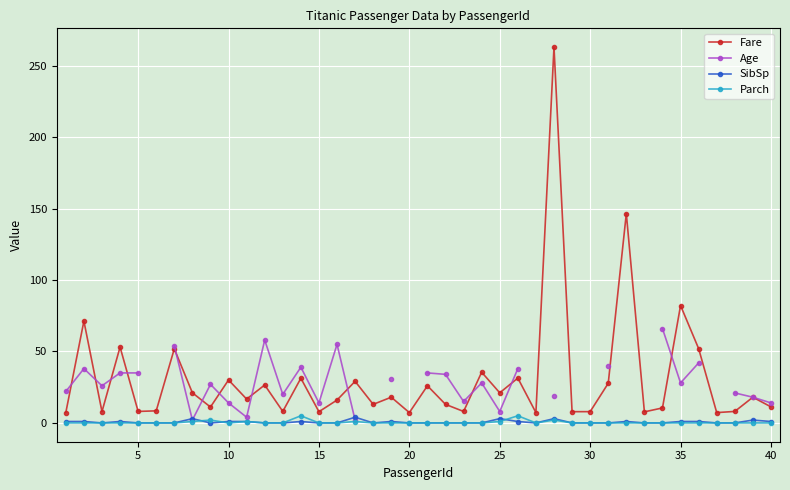

True or false: SibSp has more than 2 points higher than both neighbors.

True